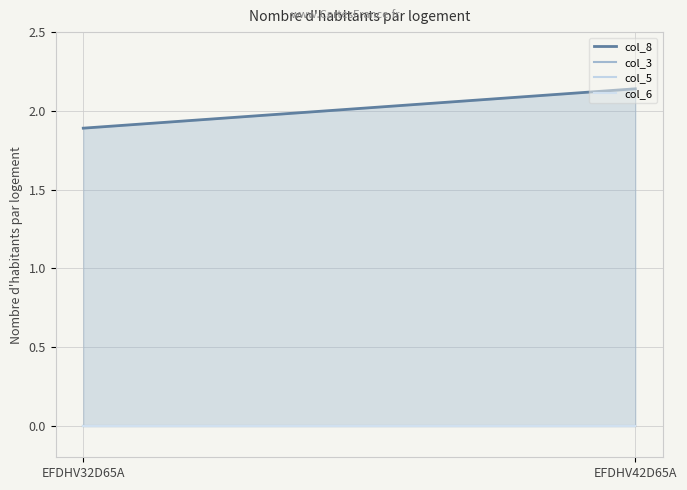

What position from the left is EFDHV32D65A?

1